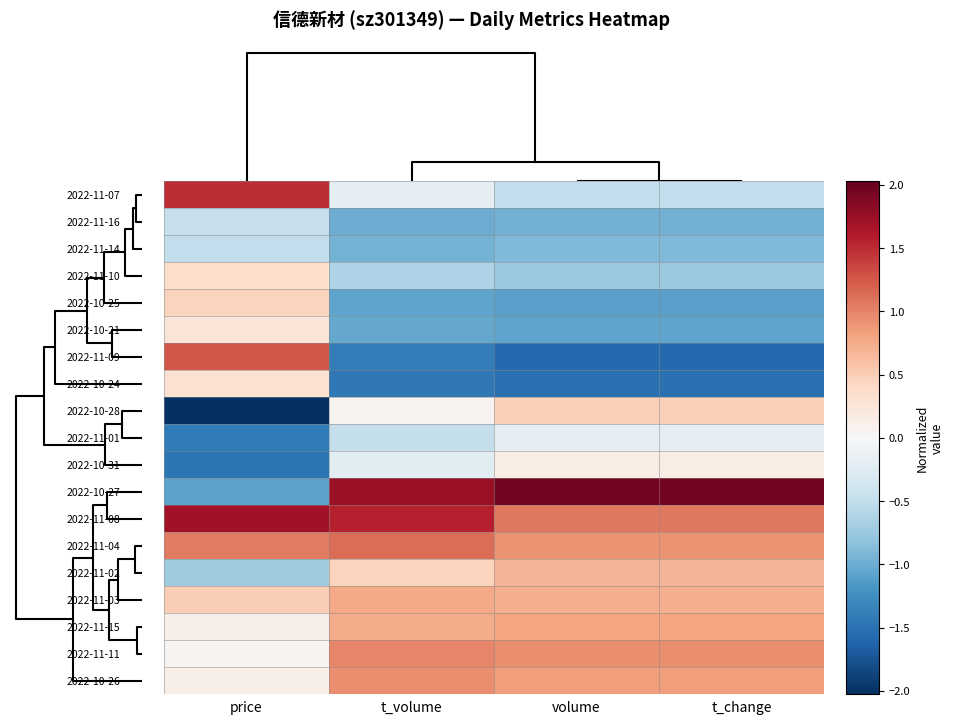

Reading left to right, transcribe all the data shown in this chart.

2022-11-07: price=1.5	t_volume=-0.2	volume=-0.5	t_change=-0.5
2022-11-16: price=-0.5	t_volume=-1.0	volume=-1.0	t_change=-1.0
2022-11-14: price=-0.5	t_volume=-1.0	volume=-0.9	t_change=-0.9
2022-11-10: price=0.4	t_volume=-0.6	volume=-0.7	t_change=-0.7
2022-10-25: price=0.4	t_volume=-1.1	volume=-1.1	t_change=-1.1
2022-10-21: price=0.3	t_volume=-1.0	volume=-1.1	t_change=-1.1
2022-11-09: price=1.3	t_volume=-1.4	volume=-1.6	t_change=-1.6
2022-10-24: price=0.3	t_volume=-1.5	volume=-1.5	t_change=-1.5
2022-10-28: price=-2.0	t_volume=0.1	volume=0.5	t_change=0.5
2022-11-01: price=-1.4	t_volume=-0.5	volume=-0.2	t_change=-0.2
2022-10-31: price=-1.5	t_volume=-0.2	volume=0.2	t_change=0.2
2022-10-27: price=-1.1	t_volume=1.7	volume=1.9	t_change=1.9
2022-11-08: price=1.7	t_volume=1.6	volume=1.1	t_change=1.1
2022-11-04: price=1.1	t_volume=1.1	volume=0.9	t_change=0.9
2022-11-02: price=-0.7	t_volume=0.5	volume=0.7	t_change=0.7
2022-11-03: price=0.5	t_volume=0.8	volume=0.7	t_change=0.7
2022-11-15: price=0.1	t_volume=0.8	volume=0.8	t_change=0.8
2022-11-11: price=0.1	t_volume=1.0	volume=0.9	t_change=0.9
2022-10-26: price=0.1	t_volume=0.9	volume=0.8	t_change=0.8